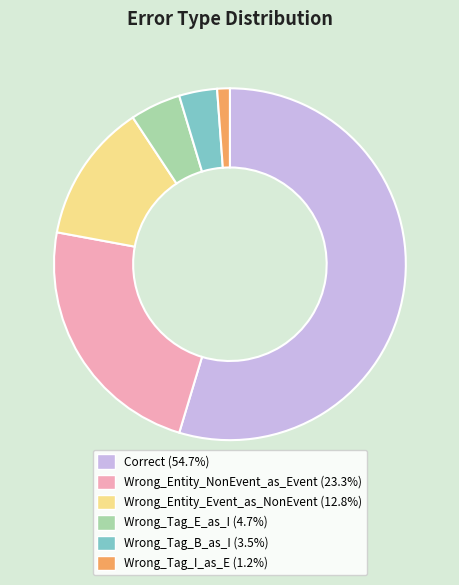

Is there any slice that represents more than half of the pie?

Yes